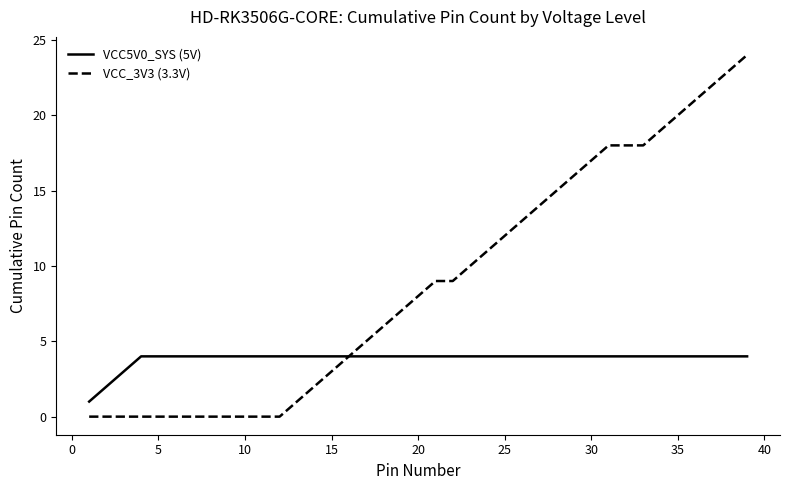

Reading left to right, list all the values displayed in this chart.

VCC5V0_SYS (5V): 1	2	3	4	4	4	4	4	4	4	4	4	4	4	4	4	4	4	4	4	4	4	4	4	4	4	4	4	4	4	4	4	4	4	4	4	4	4	4
VCC_3V3 (3.3V): 0	0	0	0	0	0	0	0	0	0	0	0	1	2	3	4	5	6	7	8	9	9	10	11	12	13	14	15	16	17	18	18	18	19	20	21	22	23	24